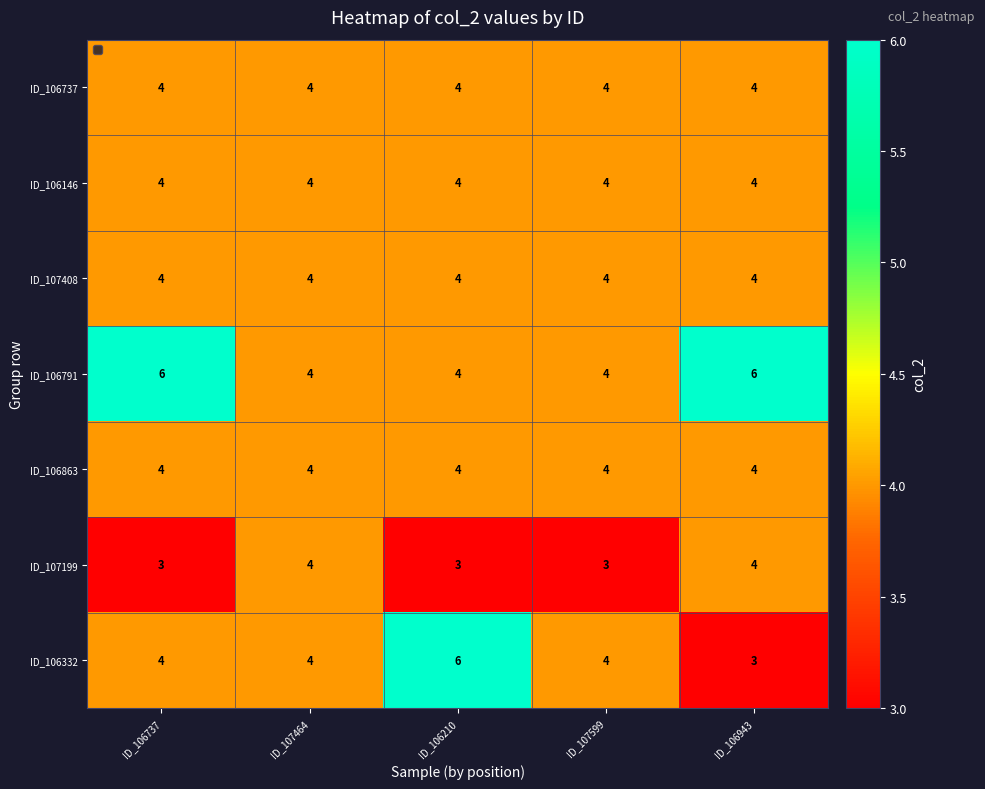

What is the highest value of the ID_106863 series?

4